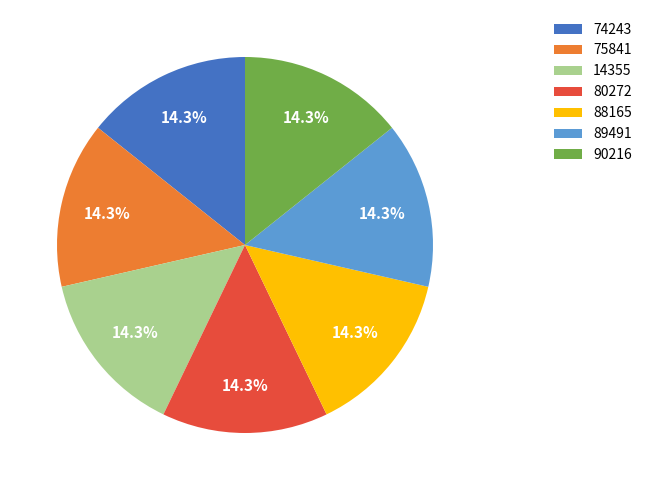

What percentage do 88165 and 89491 together represent?

28.6%